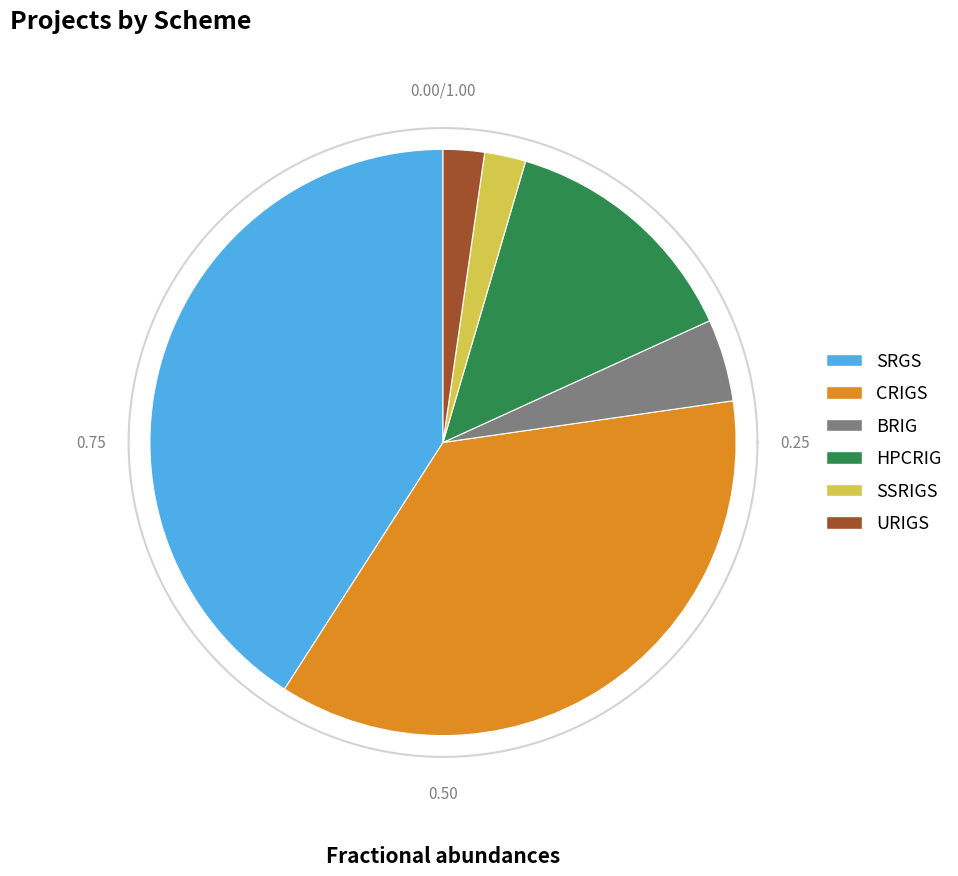

True or false: HPCRIG accounts for 14% of the total.

True